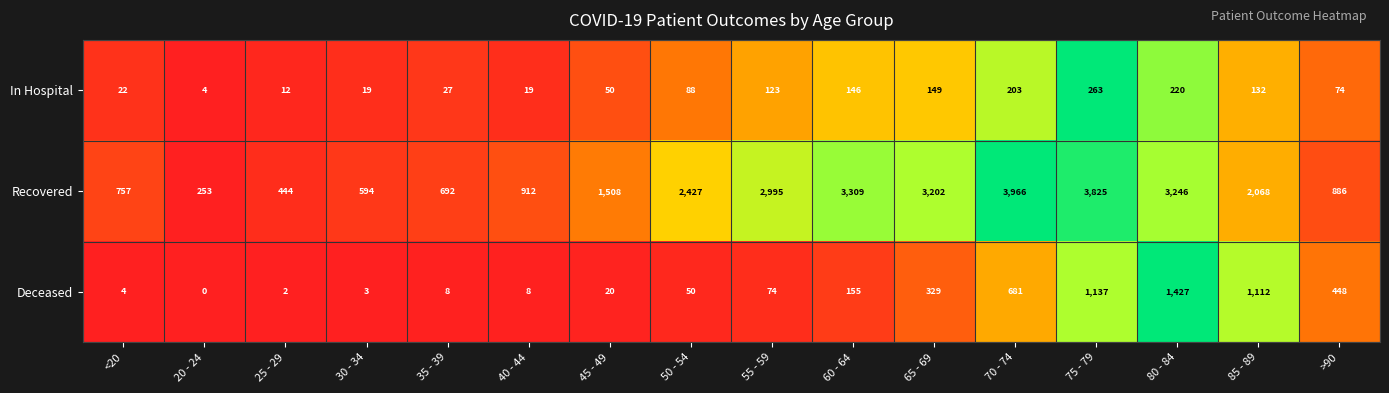

Where does the Recovered series first go above 2068?

50 - 54